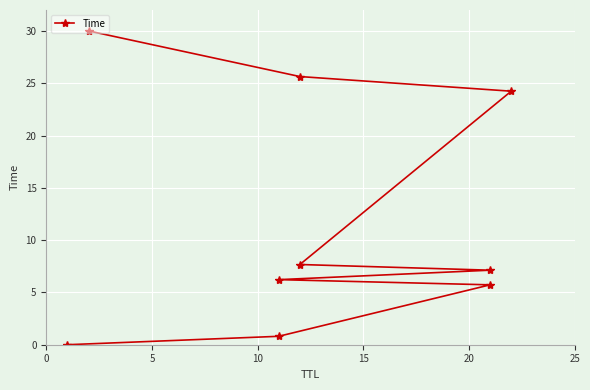

What is the average value?

11.9